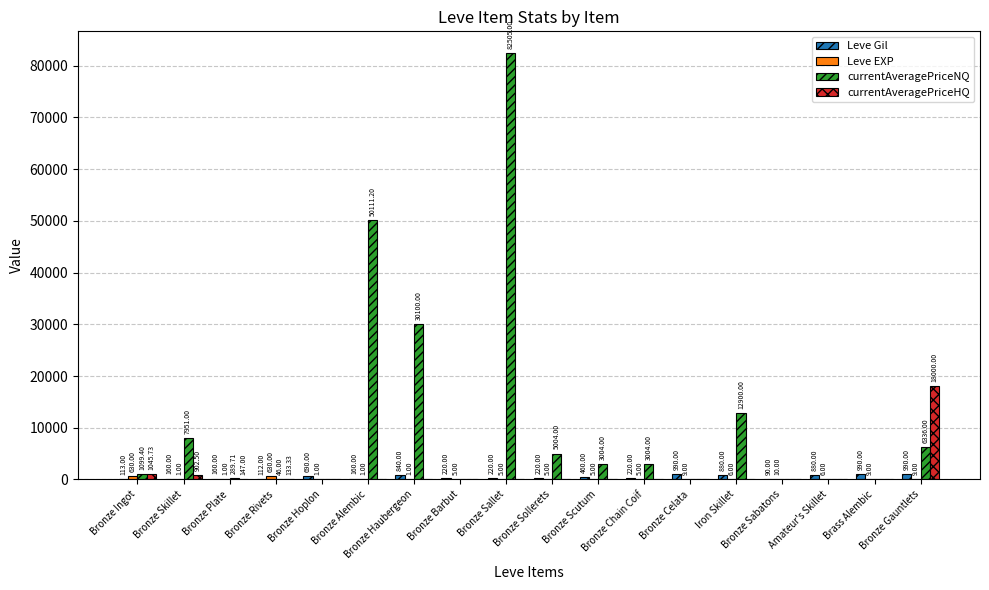

At which label does currentAveragePriceNQ first exceed 3004?

Bronze Skillet